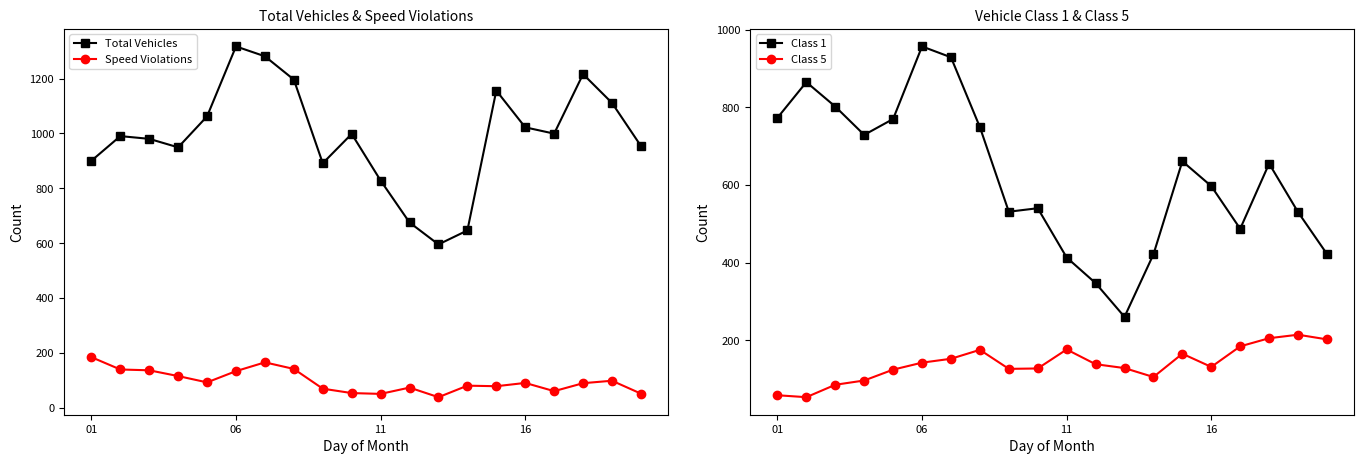

How many values in the Speed Violations series exceed 90?

9